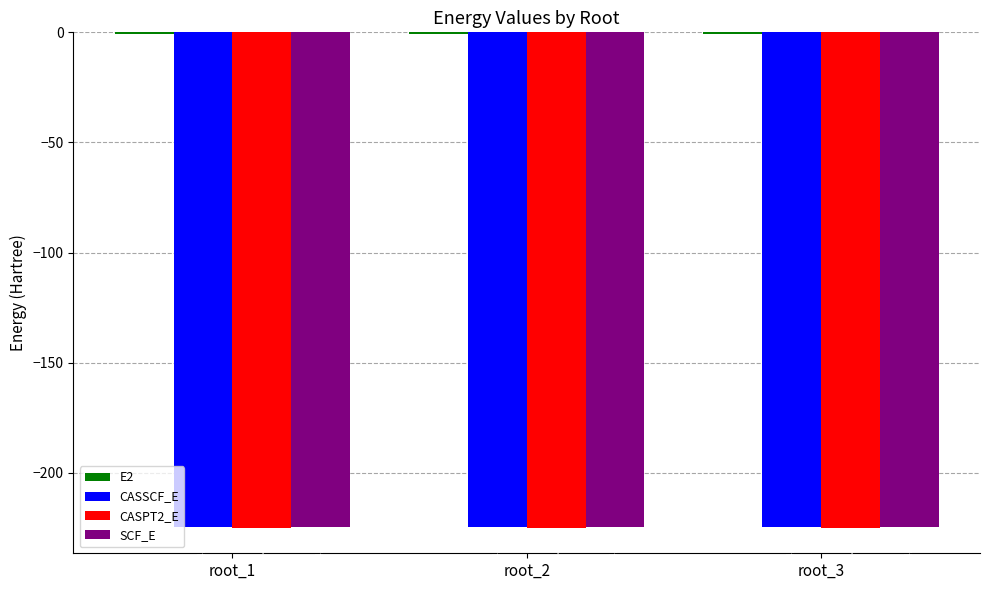

The value of CASPT2_E at root_3 is -154.4. True or false?

False